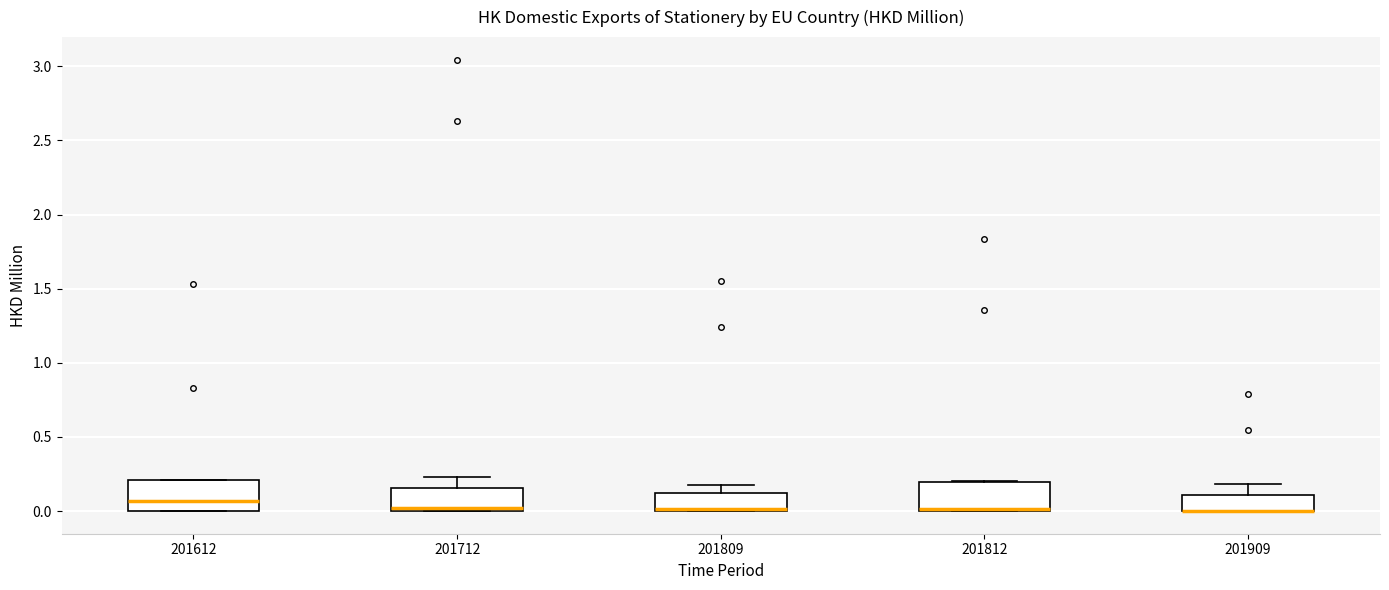

Reading left to right, transcribe this box plot: for each box, give where its median line is, the range the box spans, and where its two whiskers end, as read against the y-axis. The values are not printed on the chart, so give them approximately, as read against the axis.

201612: median 0.05, box 0.00 to 0.20, whiskers 0.00 to 0.20
201712: median 0.00 (just above the box's lower edge), box 0.00 to 0.15, whiskers 0.00 to 0.25
201809: median 0.00 (just above the box's lower edge), box 0.00 to 0.10, whiskers 0.00 to 0.15
201812: median 0.00 (just above the box's lower edge), box 0.00 to 0.20, whiskers 0.00 to 0.20
201909: median 0.00 (drawn on the box's lower edge), box 0.00 to 0.10, whiskers 0.00 to 0.20